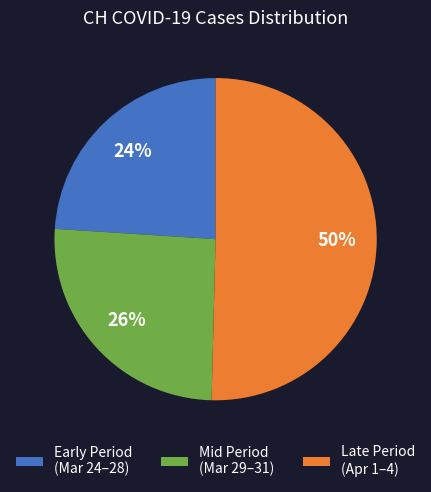

To the nearest percent, what portion does Late Period (Apr 1–4) represent?

50%